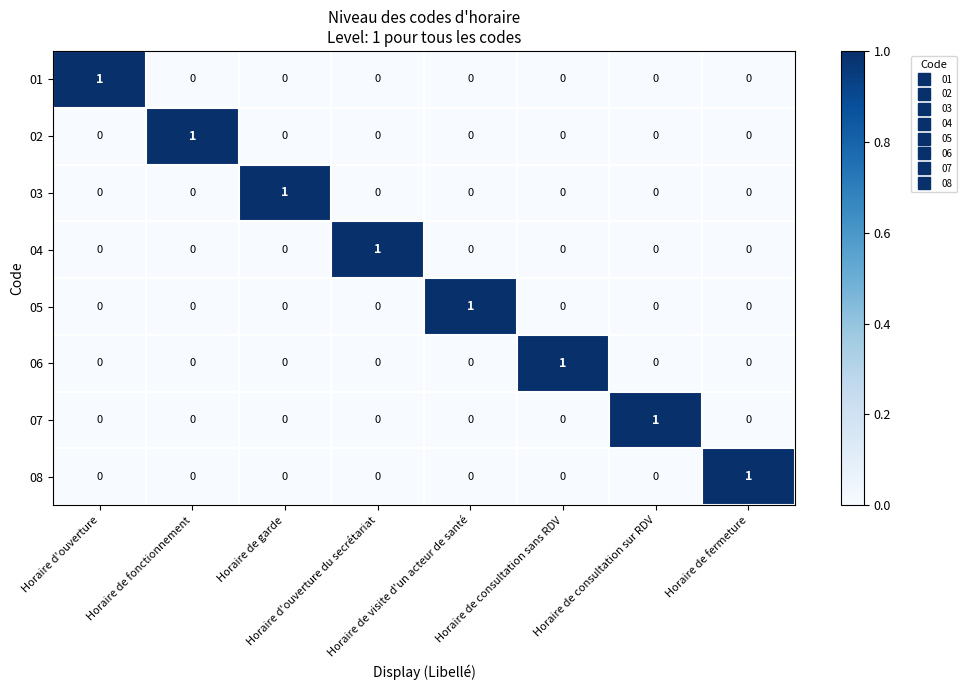

How many positive values does the 03 series have?

1